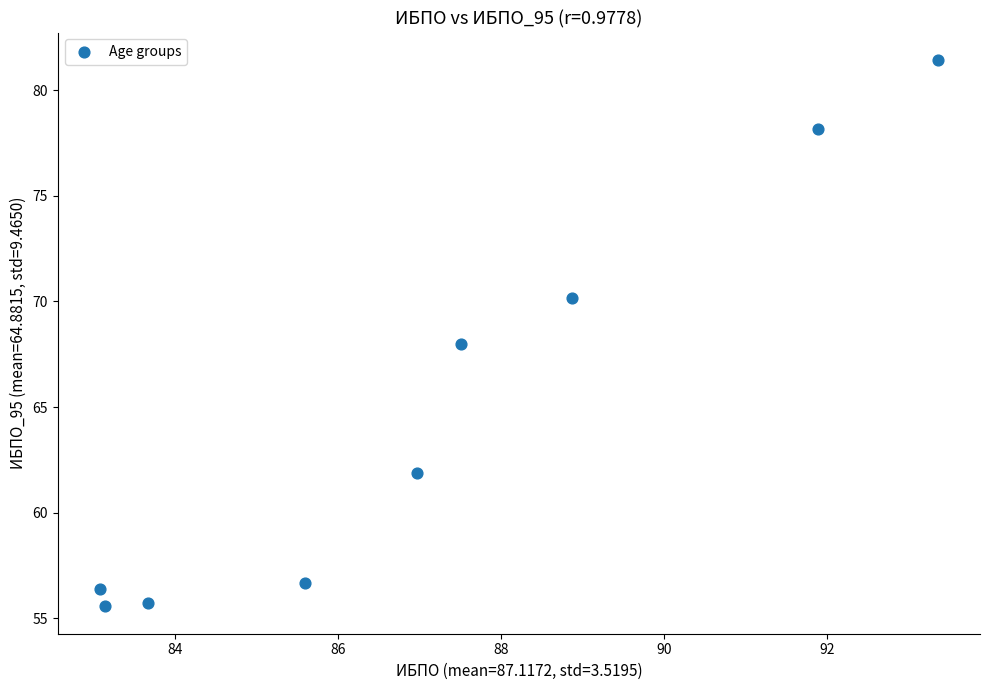

What is the average Y value?

64.9